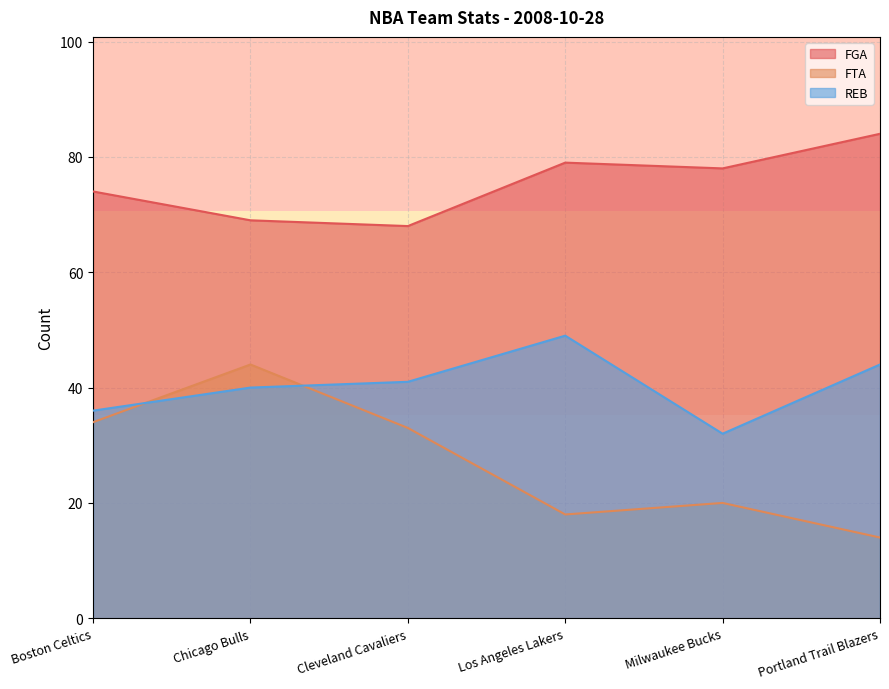

What is the difference between the maximum and minimum values in the REB series?

17